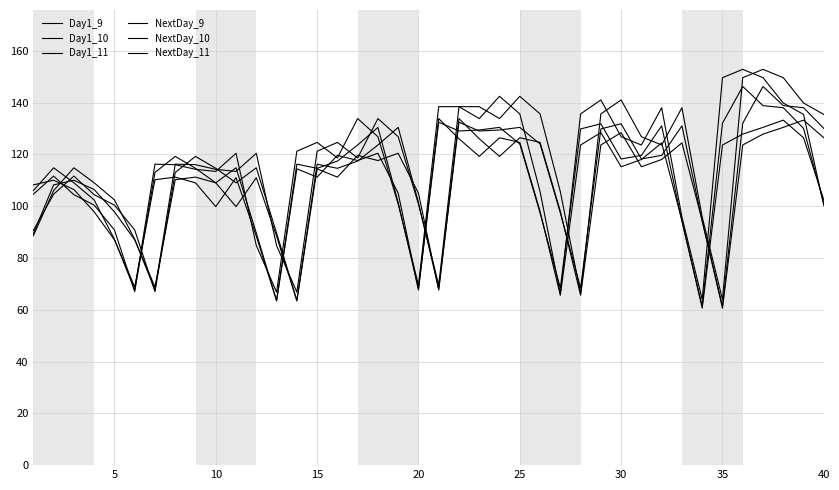

How many lines are shown in the chart?

6